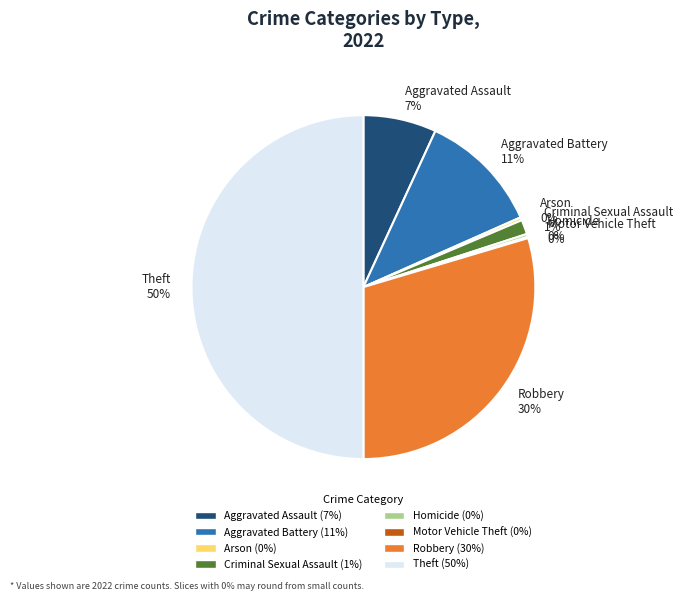

Combined, do Arson 0% and Homicide 0% account for over 50%?

No